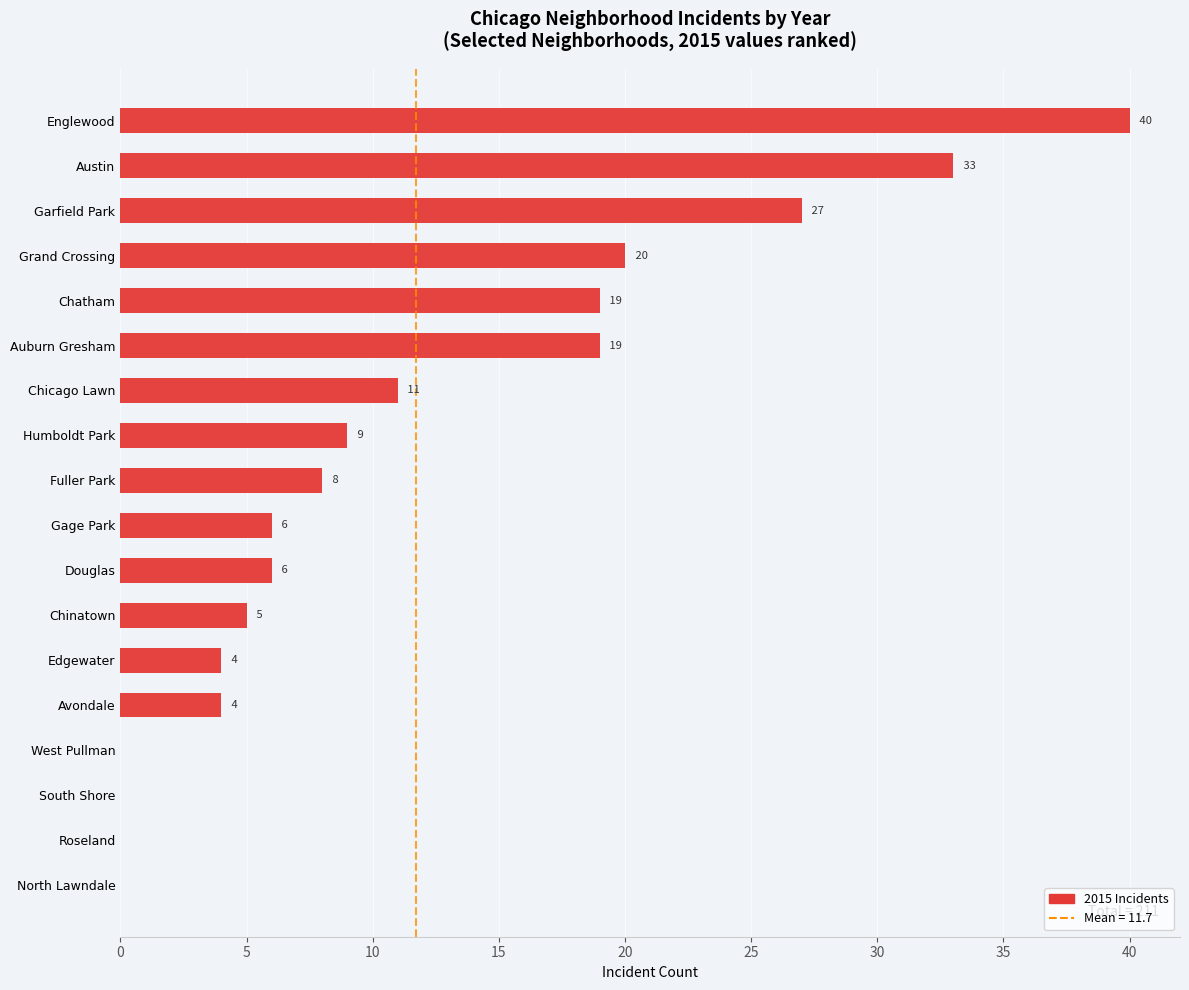

What is the sum of the values at South Shore and Grand Crossing?

20